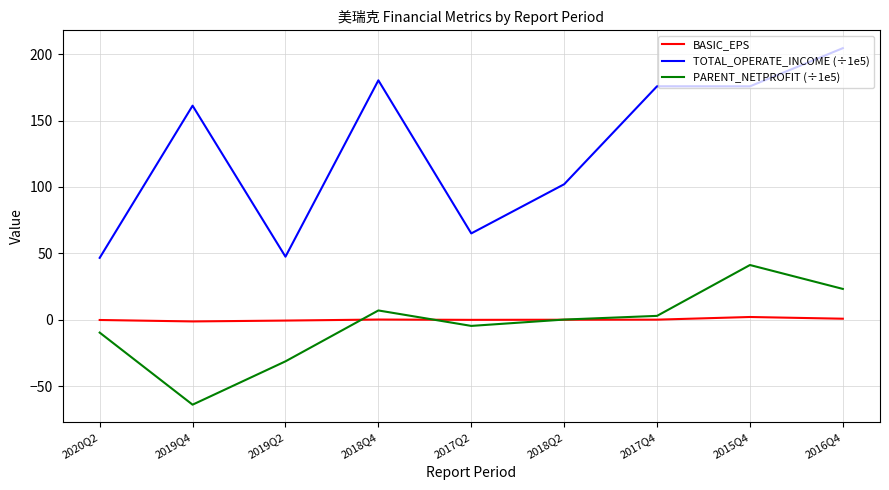

What is the sum of the TOTAL_OPERATE_INCOME (÷1e5) values at 2017Q2 and 2019Q2?

112.5